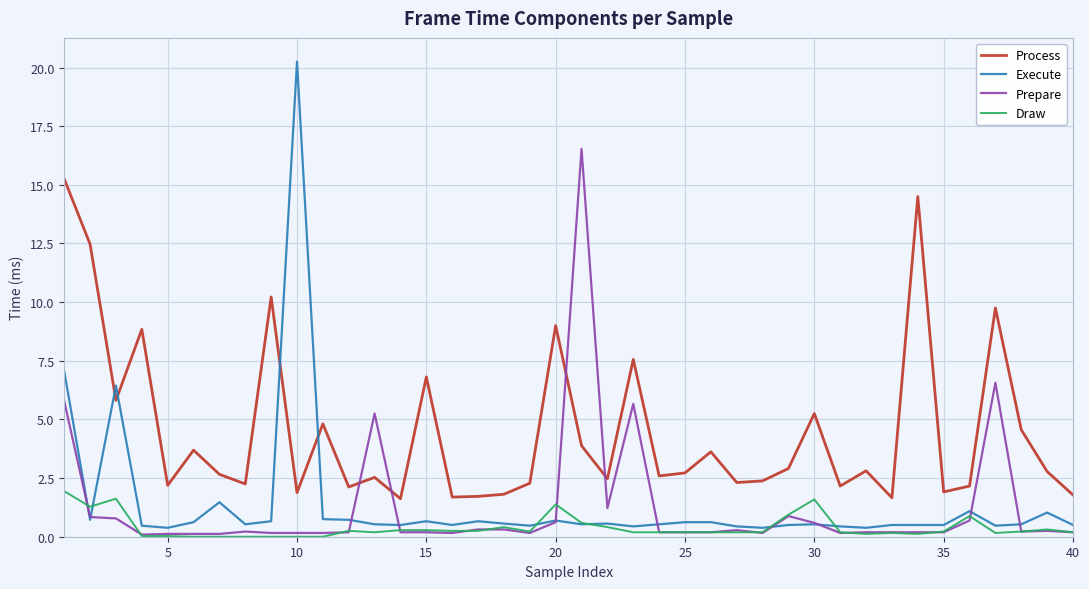

How many intersections are there between Prepare and Process?

4